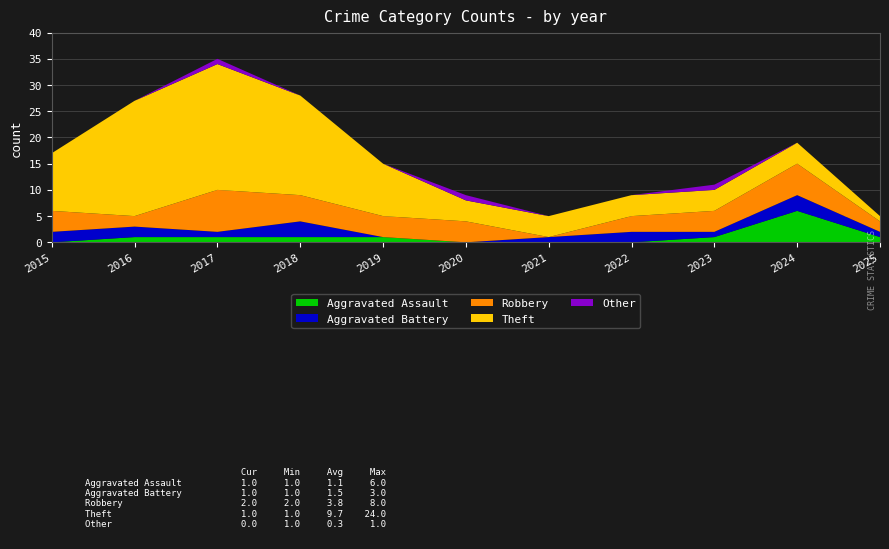

Reading left to right, transcribe all the data shown in this chart.

Aggravated Assault: 0	1	1	1	1	0	0	0	1	6	1
Aggravated Battery: 2	2	1	3	0	0	1	2	1	3	1
Robbery: 4	2	8	5	4	4	0	3	4	6	2
Theft: 11	22	24	19	10	4	4	4	4	4	1
Other: 0	0	1	0	0	1	0	0	1	0	0